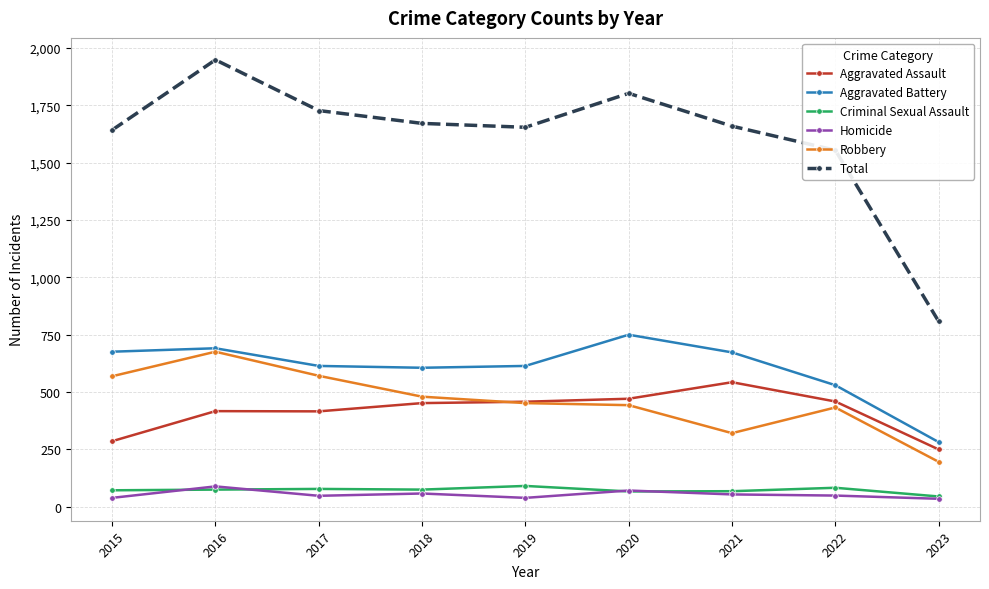

Between 2019 and 2022, which series saw the biggest shift?

Total